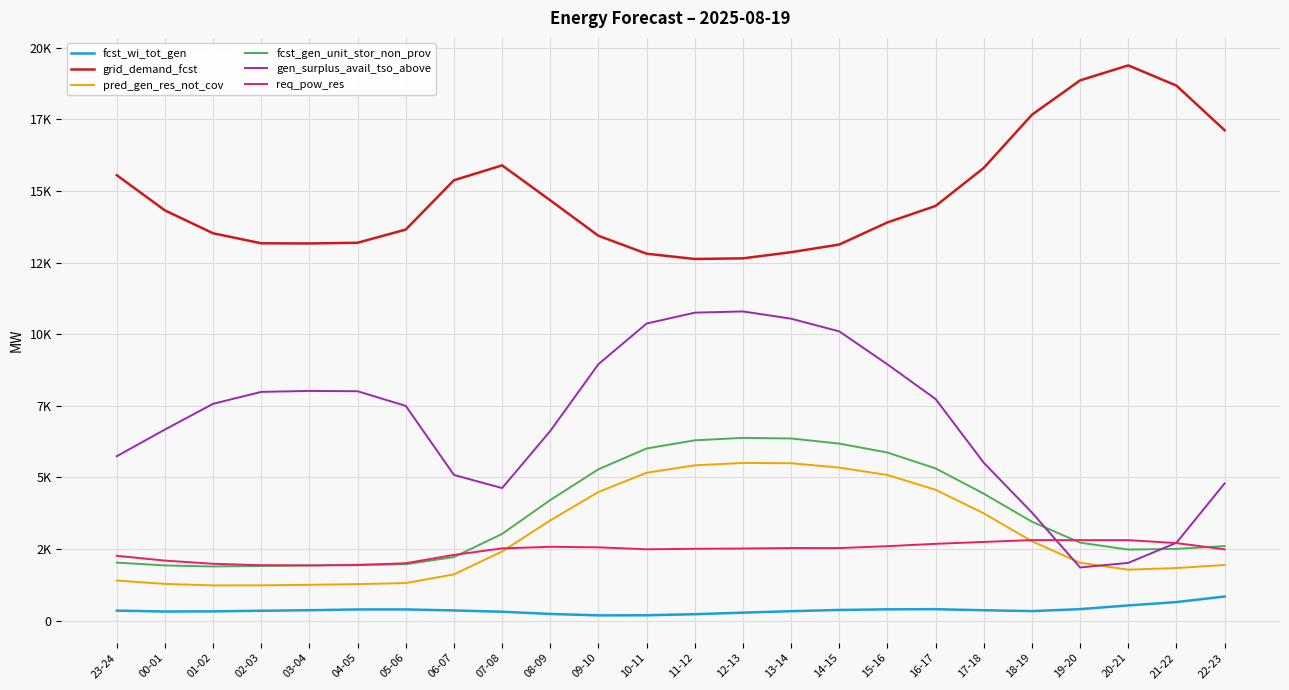

What are all the series names shown in the legend?

fcst_wi_tot_gen, grid_demand_fcst, pred_gen_res_not_cov, fcst_gen_unit_stor_non_prov, gen_surplus_avail_tso_above, req_pow_res